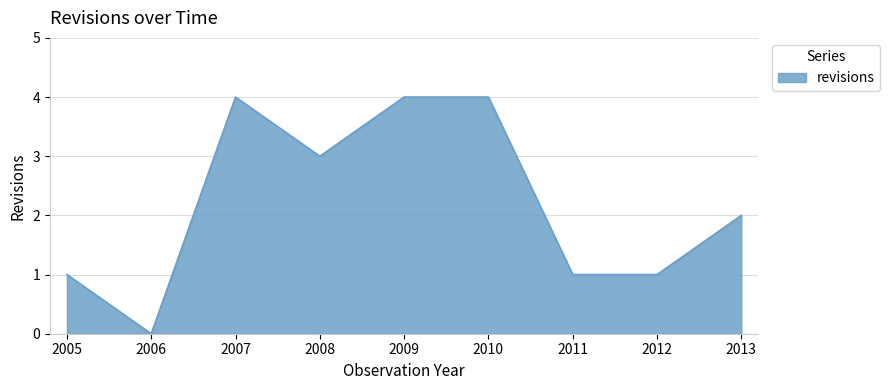

What is the sum of all values?

20